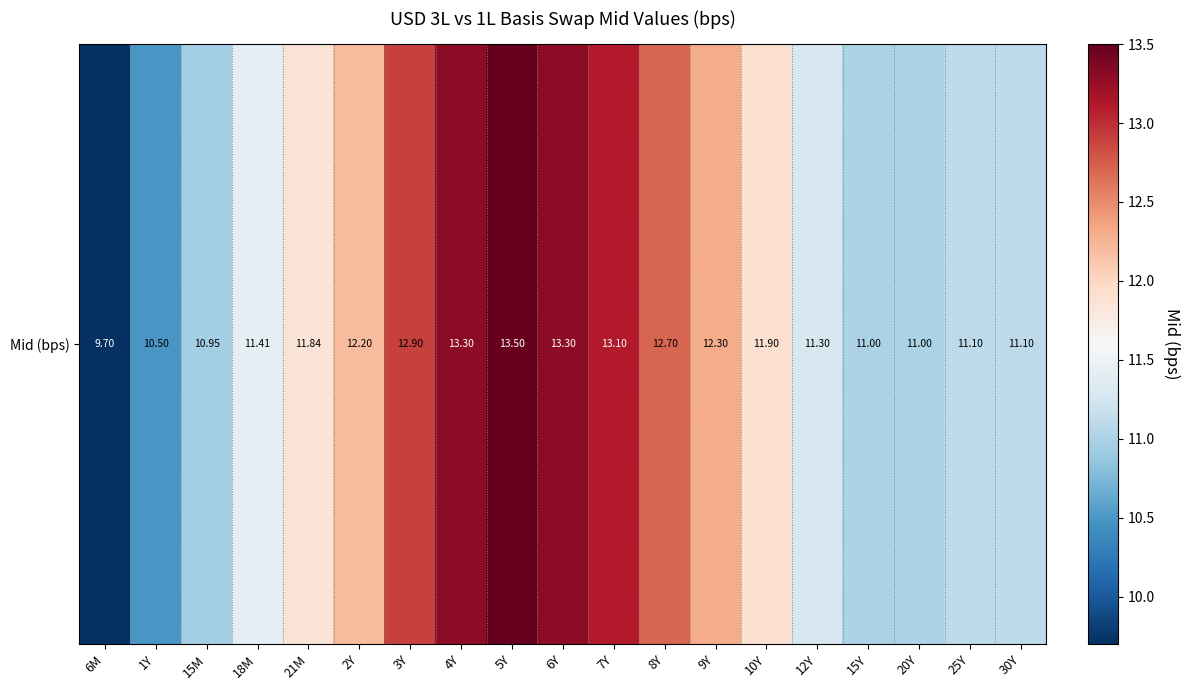

Count the number of data series in this chart.

1